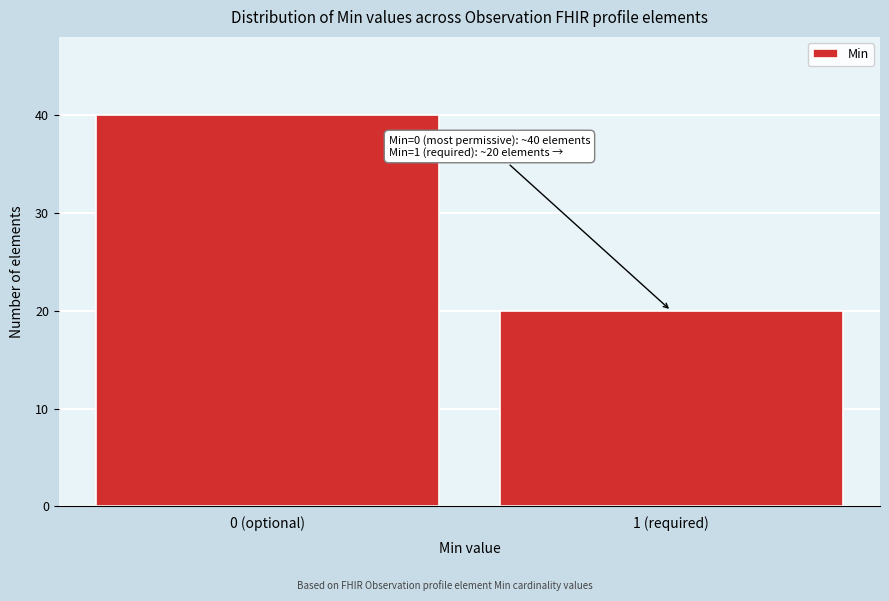

Reading left to right, what are all the values shown in this chart?

40	20